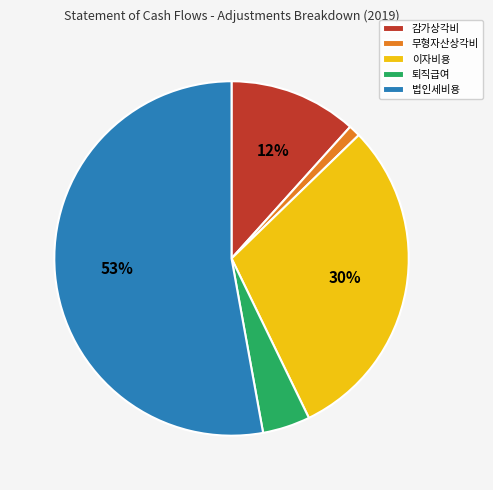

Is the sum of 법인세비용 and 퇴직급여 greater than half?

Yes